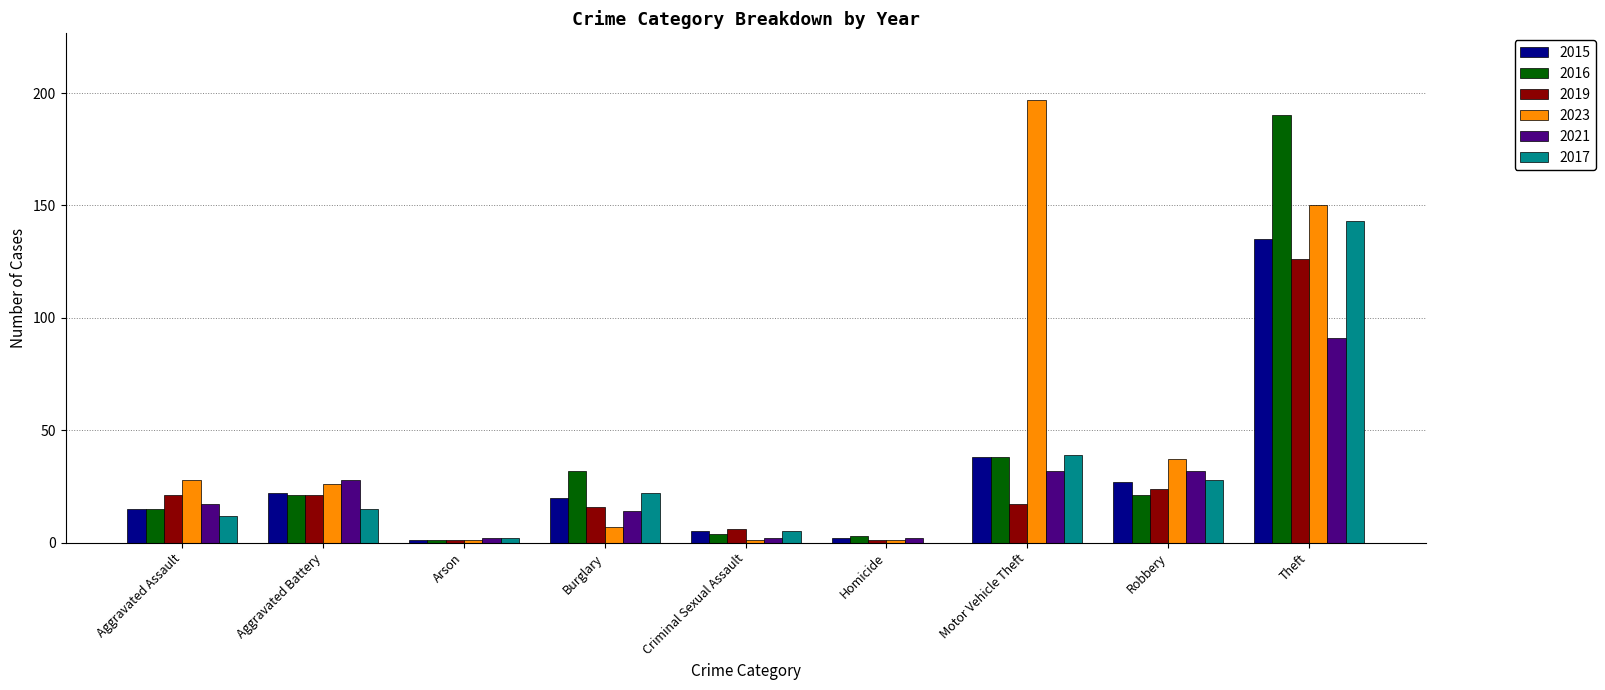

At which label is 2016 closest to 95?

Motor Vehicle Theft